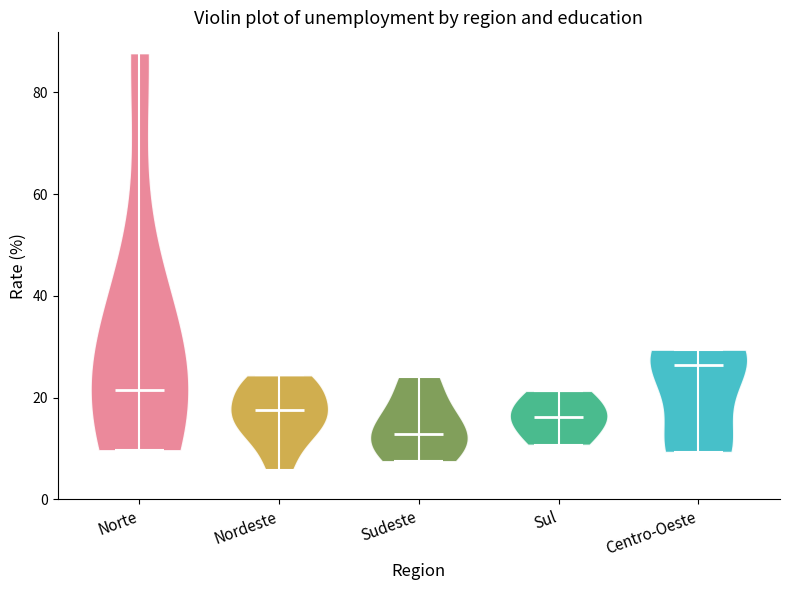

Reading left to right, read every violin against the y-axis: where its median line is, and the lowest and highest points it reaches. The values are not printed on the chart, so give them approximately, as read against the axis.

Norte: median line 22, lowest point 10, highest point 88
Nordeste: median line 18, lowest point 6, highest point 24
Sudeste: median line 12, lowest point 8, highest point 24
Sul: median line 16, lowest point 10, highest point 22
Centro-Oeste: median line 26, lowest point 10, highest point 30